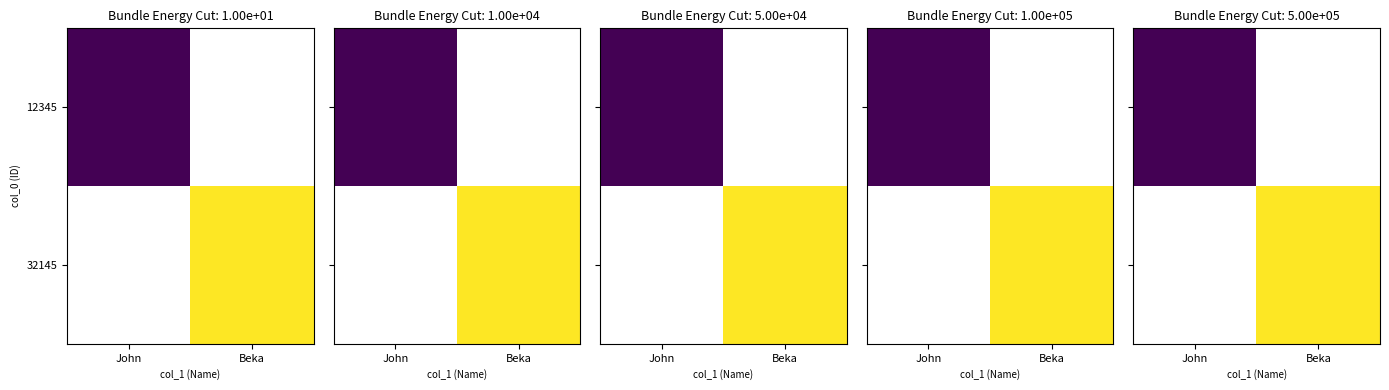

The value of 12345 at John is 889065.6. True or false?

True